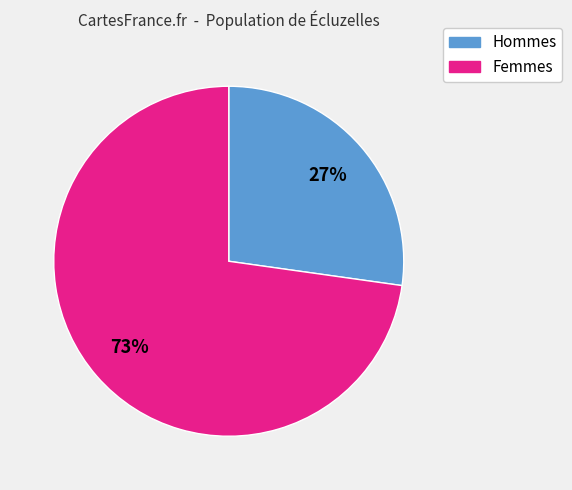

Which slice is the smallest?

Hommes